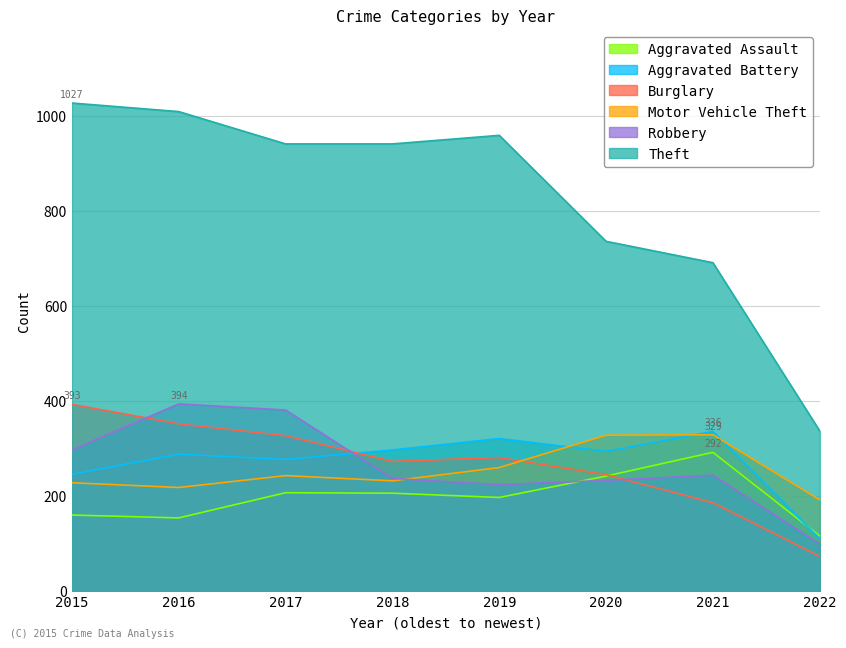

What are all the series names shown in the legend?

Aggravated Assault, Aggravated Battery, Burglary, Motor Vehicle Theft, Robbery, Theft